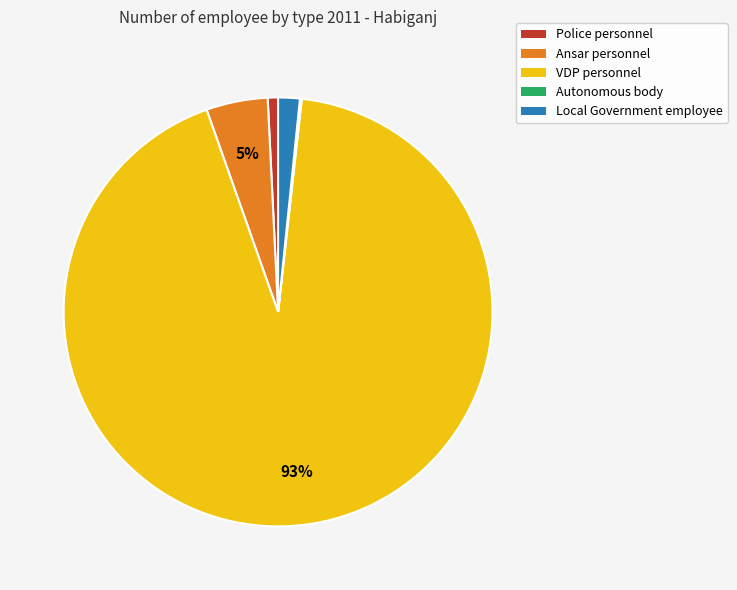

Which category accounts for the majority?

VDP personnel